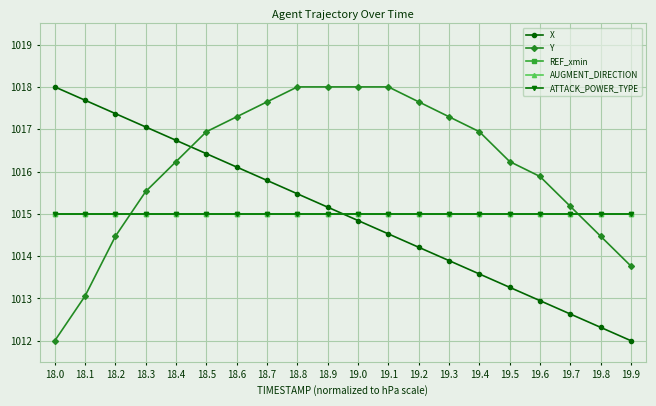

True or false: ATTACK_POWER_TYPE has a value of 1462.5 at 19.3.

False